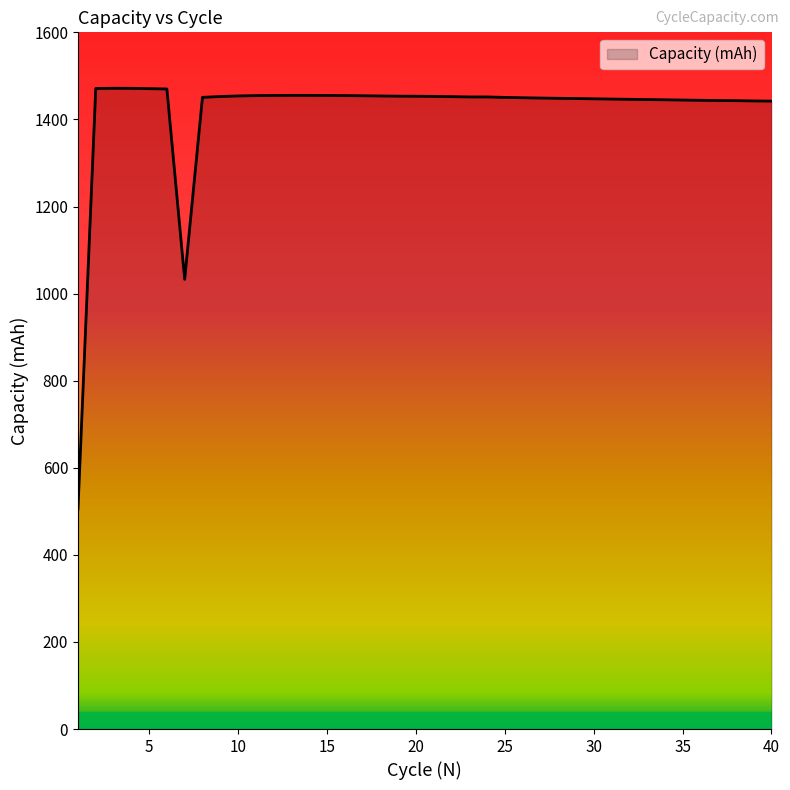

What is the greatest value displayed?

1471.6